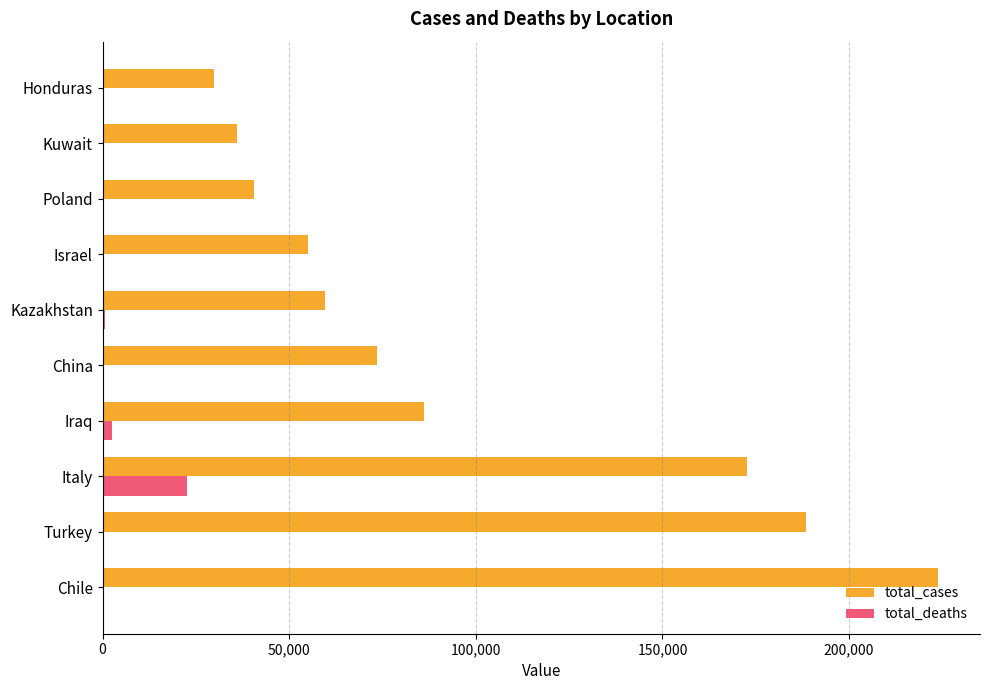

Which series has the largest total across all categories?

total_cases